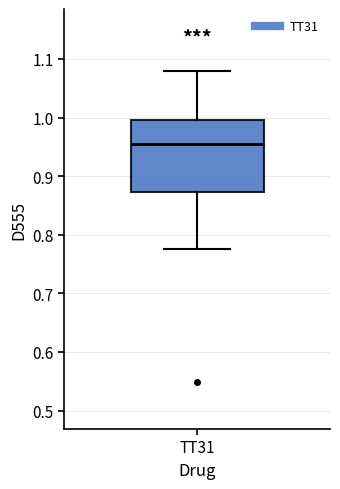

Transcribe this box plot: give where the median line is, the range the box spans, and where the two whiskers end, as read against the y-axis. The values are not printed on the chart, so give them approximately, as read against the axis.

median 0.95, box 0.87 to 1.00, whiskers 0.78 to 1.08